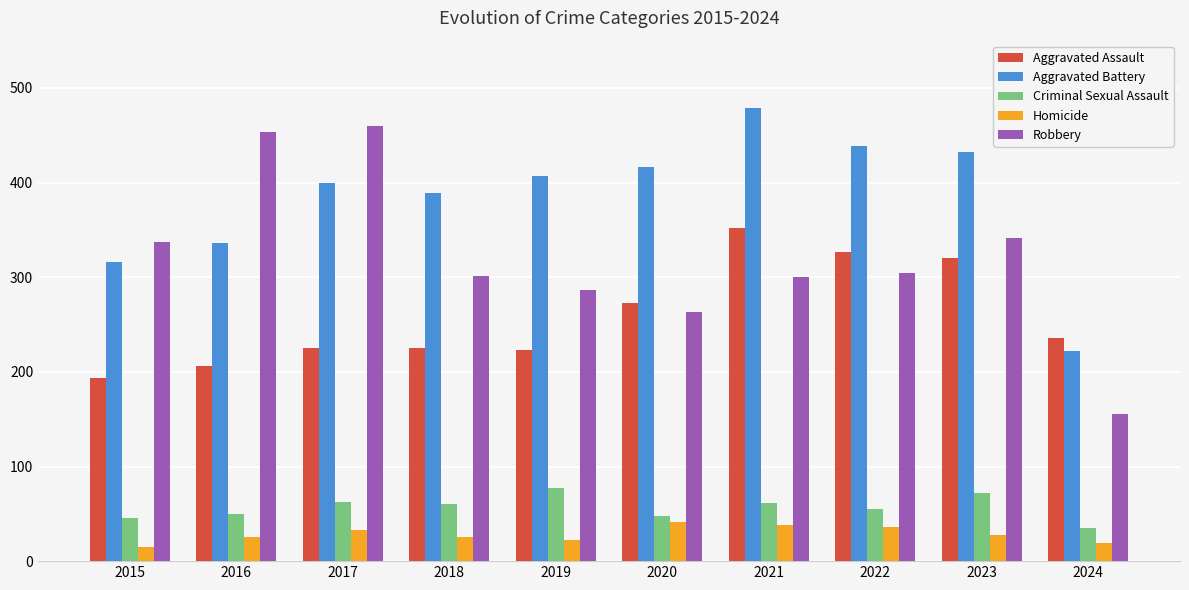

What are all the series names shown in the legend?

Aggravated Assault, Aggravated Battery, Criminal Sexual Assault, Homicide, Robbery